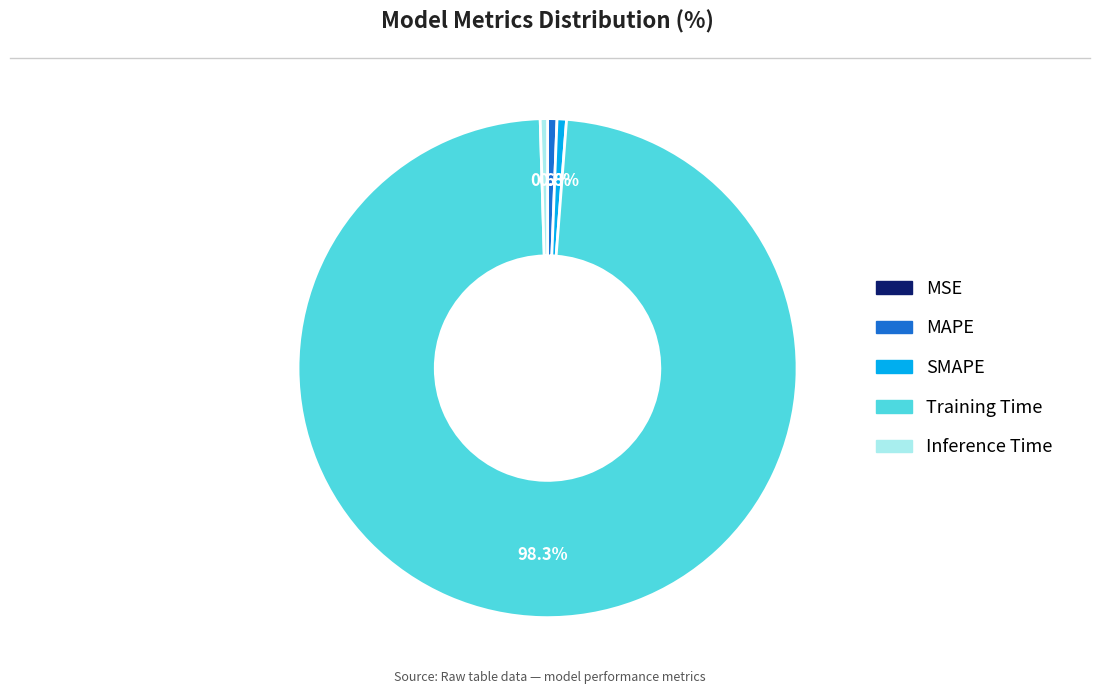

Combined, do SMAPE and Inference Time account for over 50%?

No